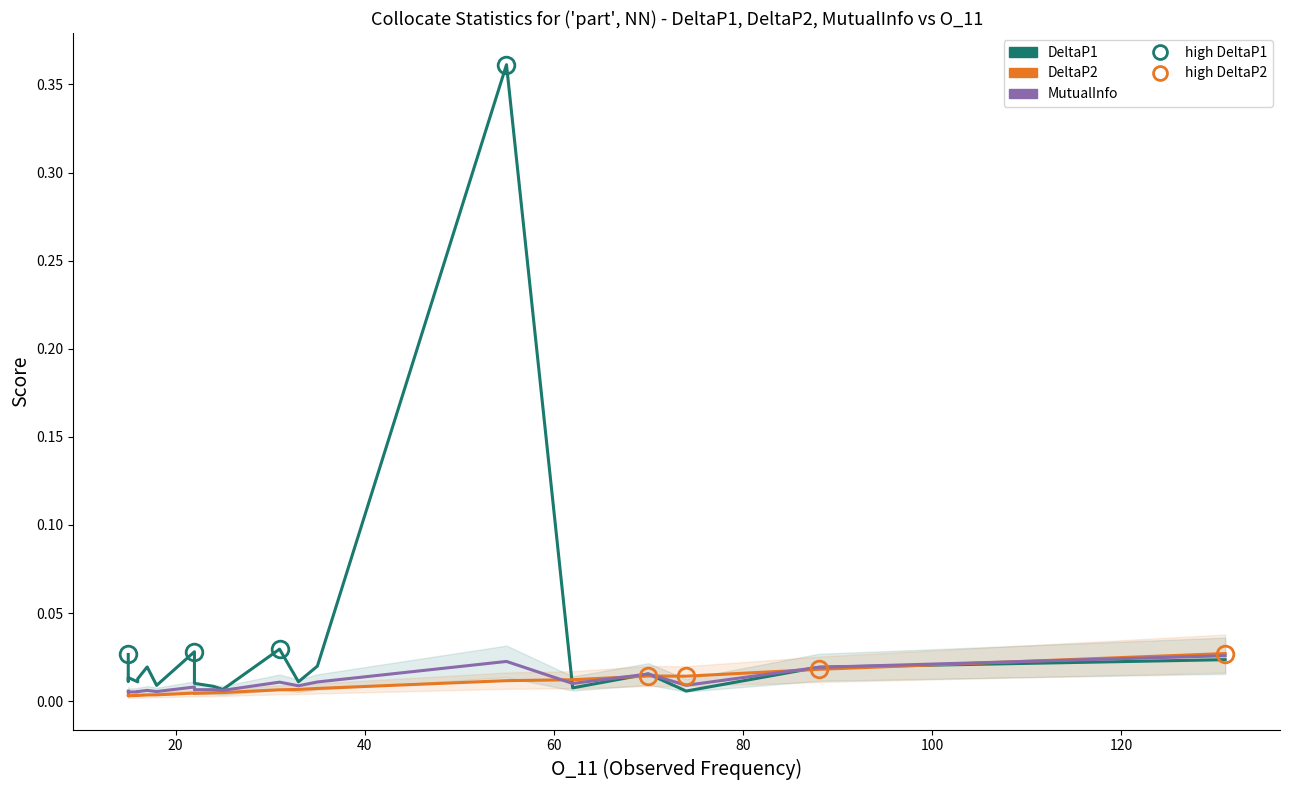

Rank the series by their maximum value, from lowest to highest.

MutualInfo, DeltaP2, DeltaP1